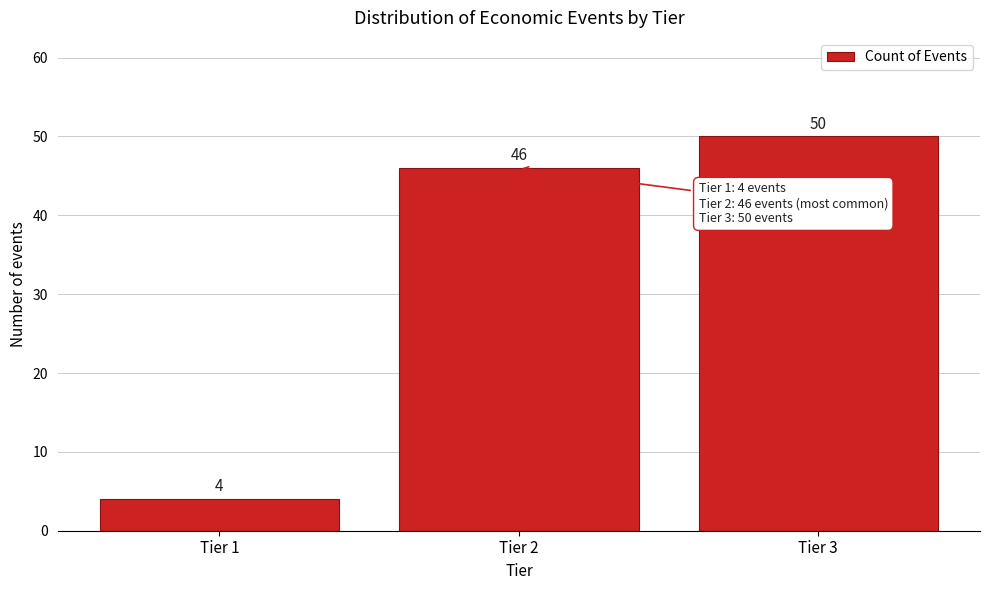

Reading left to right, list all the values displayed in this chart.

4	46	50